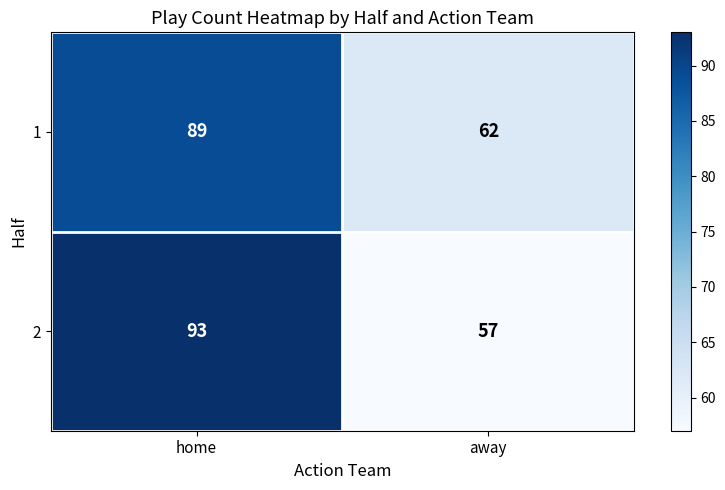

What value does the 1 series have at home, to the nearest 5?

90